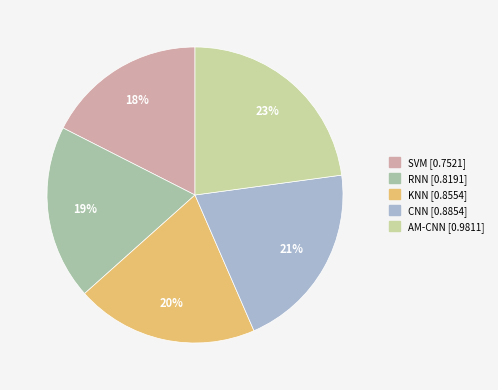

Which slice is the smallest?

SVM